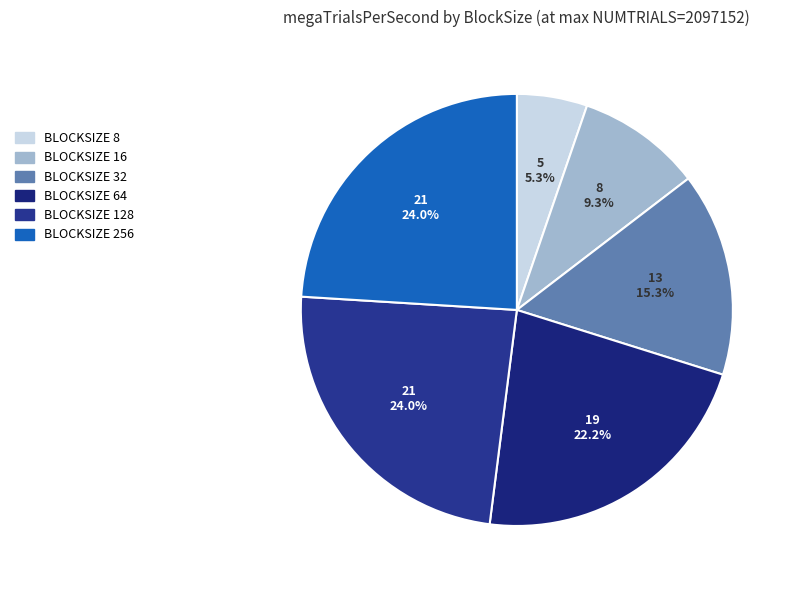

Count the number of slices in the pie.

6